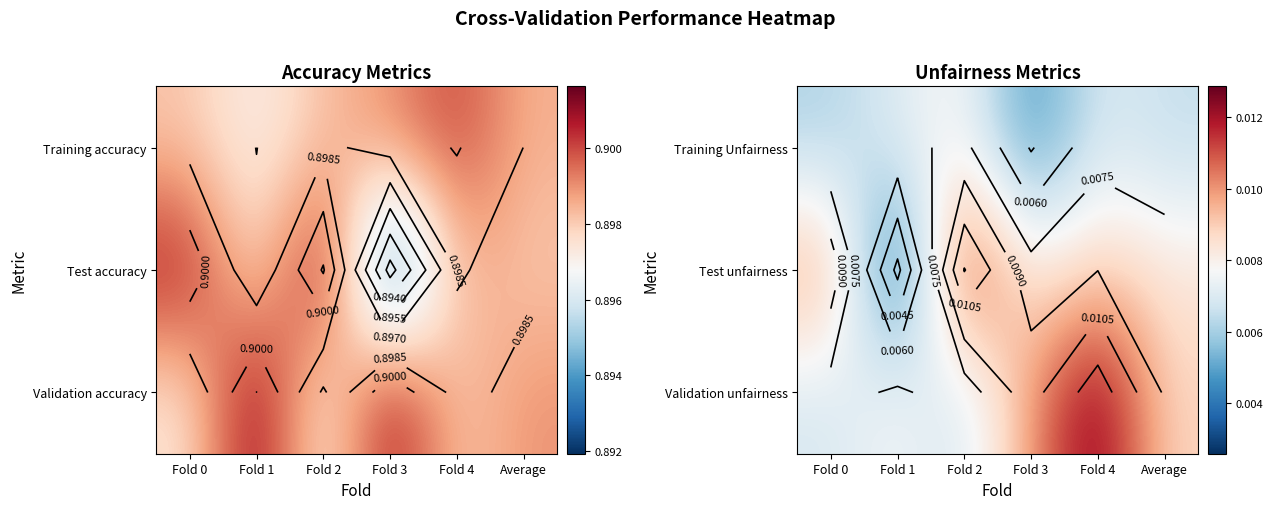

The value of Training Unfairness at Fold 4 is 0.0. True or false?

False